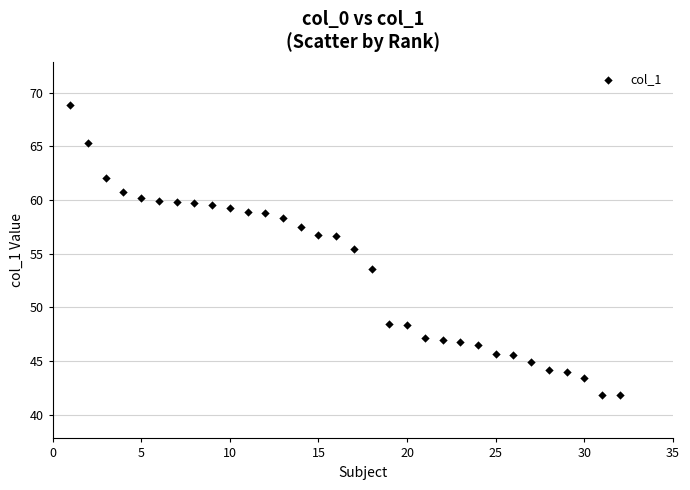

What Y value in the scatter plot is closest to 55?

55.4